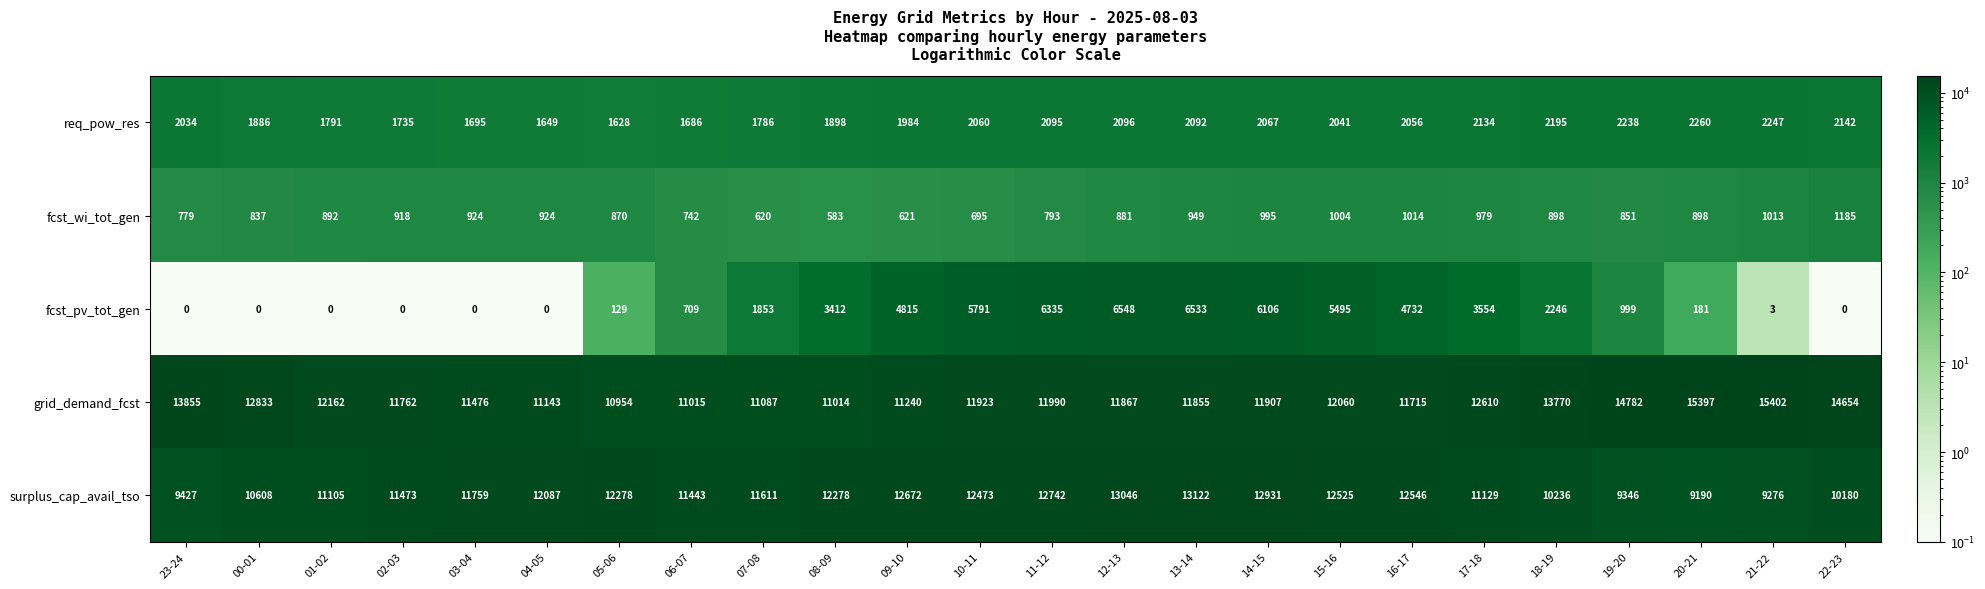

How many data points does each series have?

24